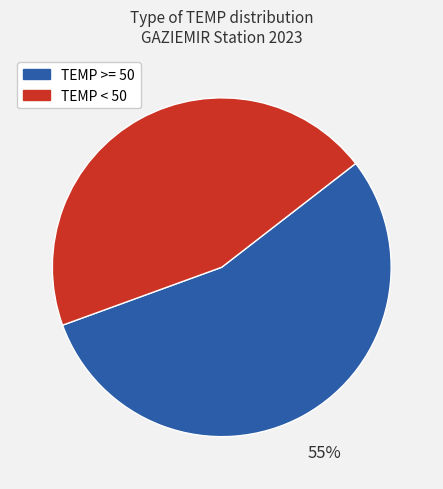

Rank the categories by value from lowest to highest.

TEMP < 50, TEMP >= 50